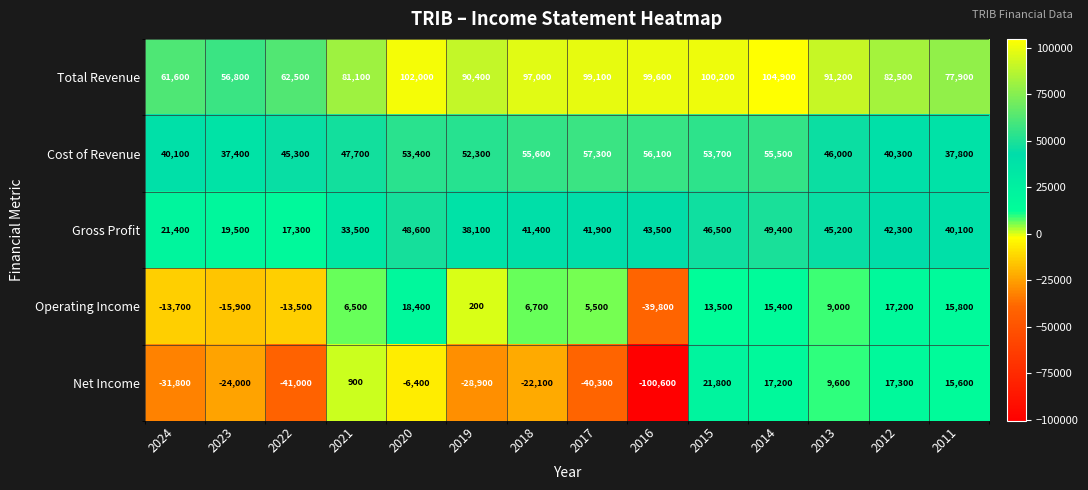

What is the greatest value displayed?

104900